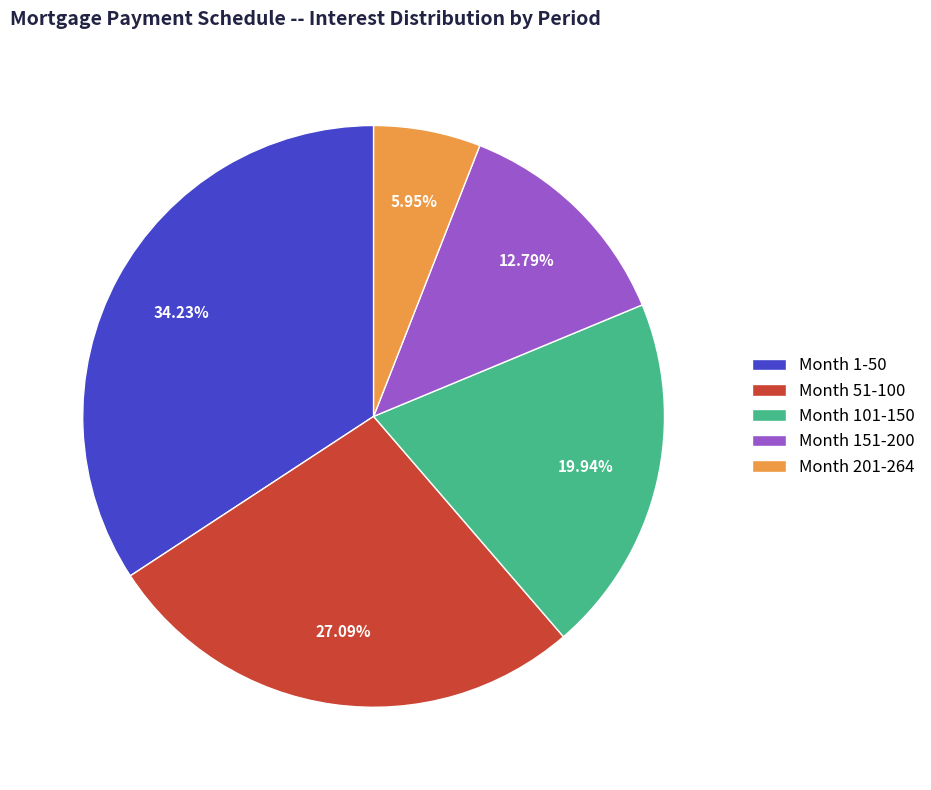

Rank the categories by value from highest to lowest.

Month 1-50, Month 51-100, Month 101-150, Month 151-200, Month 201-264